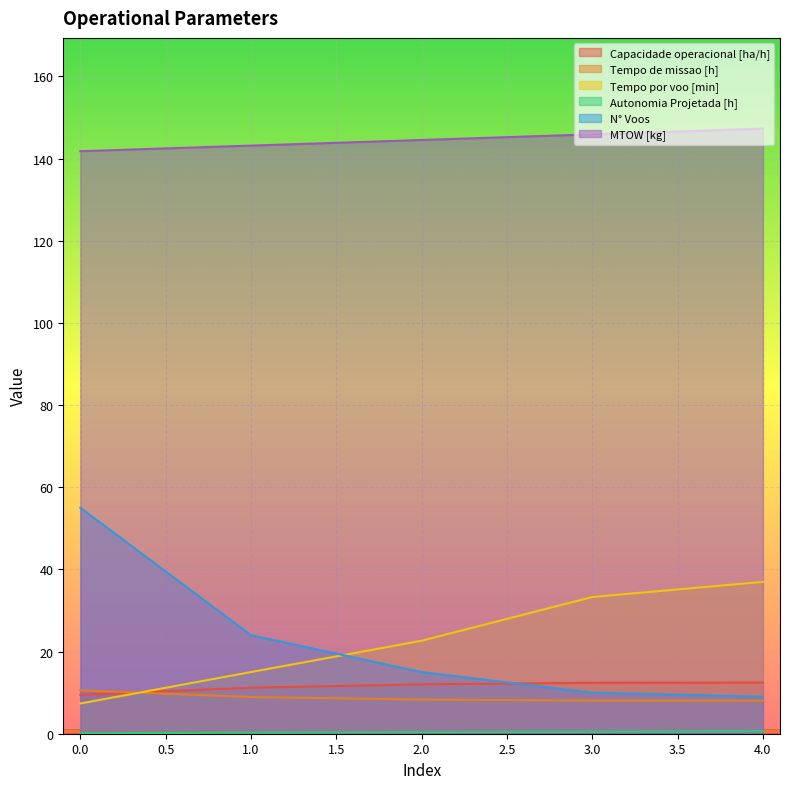

True or false: Tempo de missao [h] has a value of 8.0 at 4.0.

True